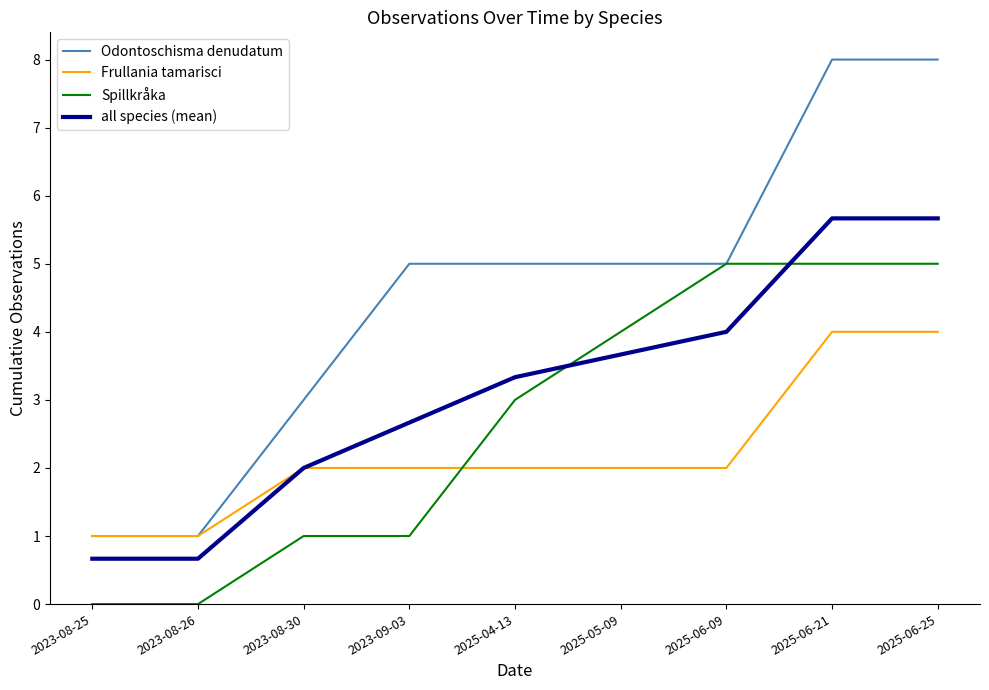

Reading left to right, list all the values displayed in this chart.

Odontoschisma denudatum: 1.0	1.0	3.0	5.0	5.0	5.0	5.0	8.0	8.0
Frullania tamarisci: 1.0	1.0	2.0	2.0	2.0	2.0	2.0	4.0	4.0
Spillkråka: 0.0	0.0	1.0	1.0	3.0	4.0	5.0	5.0	5.0
all species (mean): 0.7	0.7	2.0	2.7	3.3	3.7	4.0	5.7	5.7